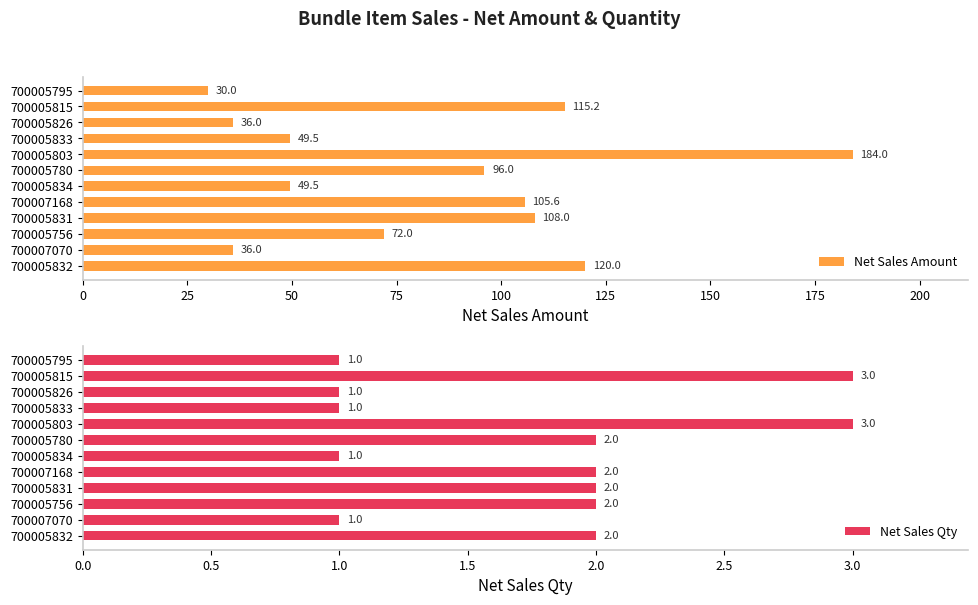

Rank the series by their average value, from highest to lowest.

Net Sales Amount, Net Sales Qty